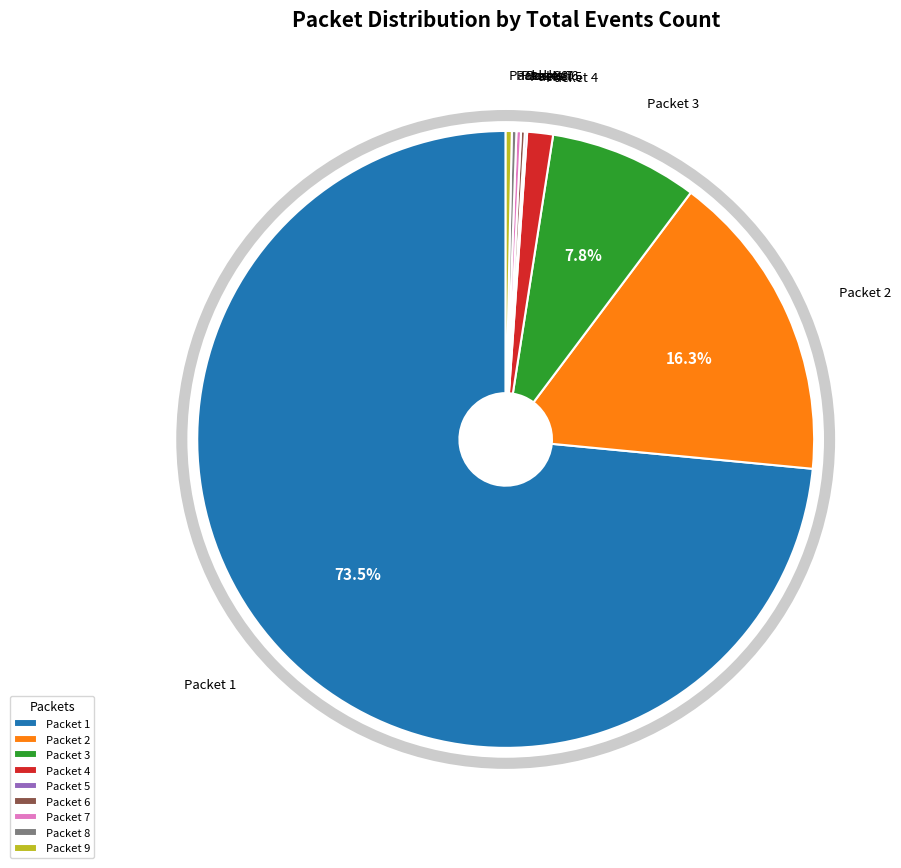

Is there a majority slice in this chart?

Yes